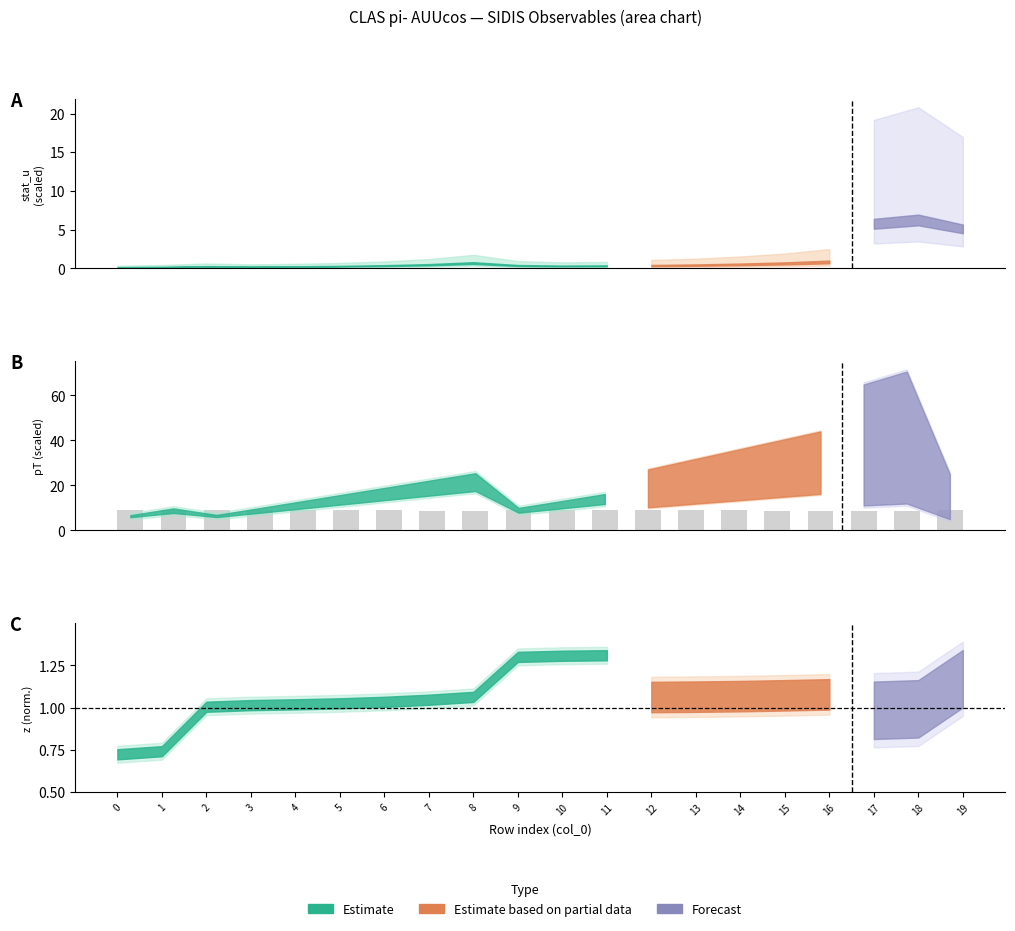

What is the sum of the values at 16 and 6?

17.4